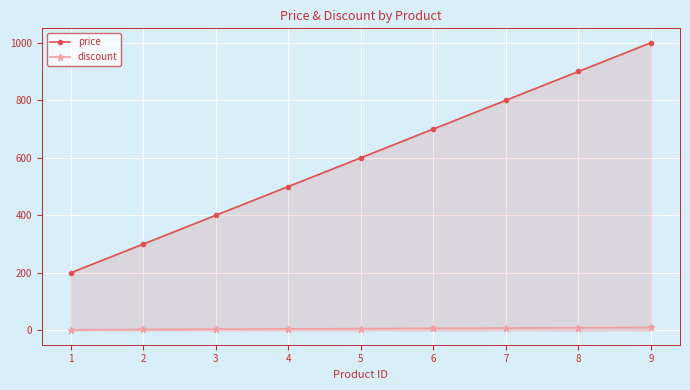

At which category is the sum across all series the highest?

9